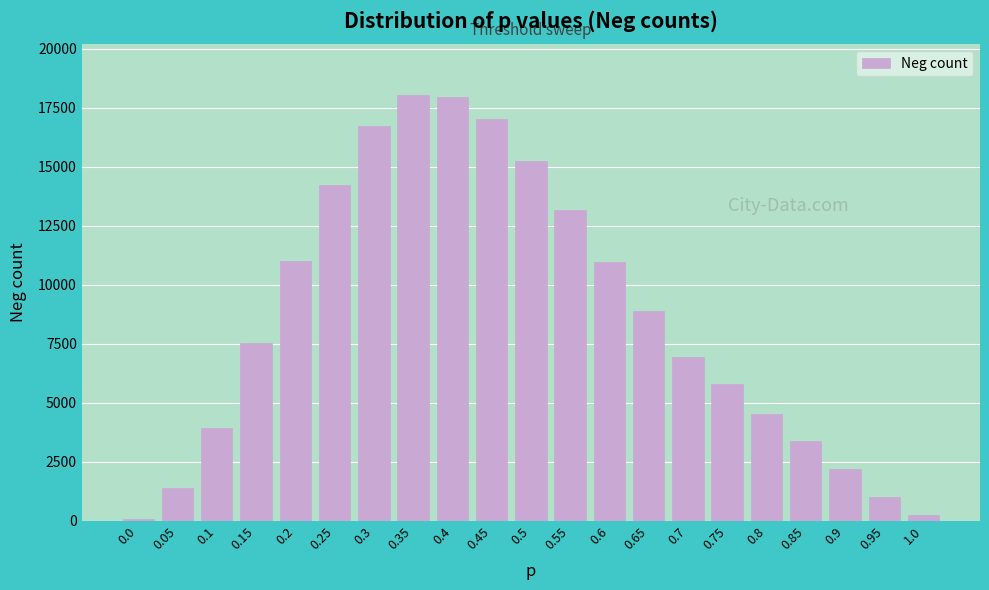

The value at 0.4 is 5138. True or false?

False